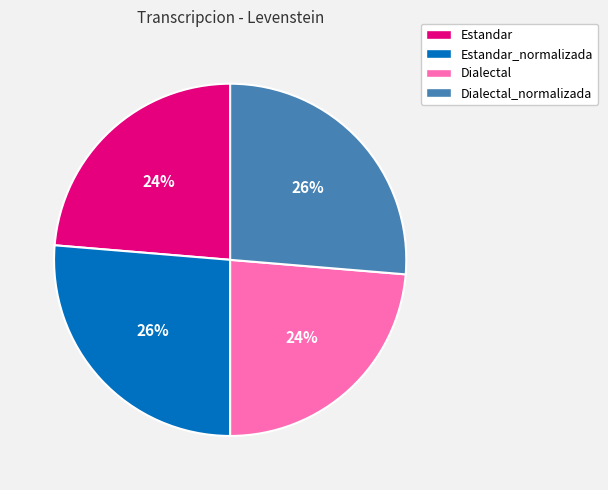

To the nearest percent, what percentage of the pie is Dialectal?

24%